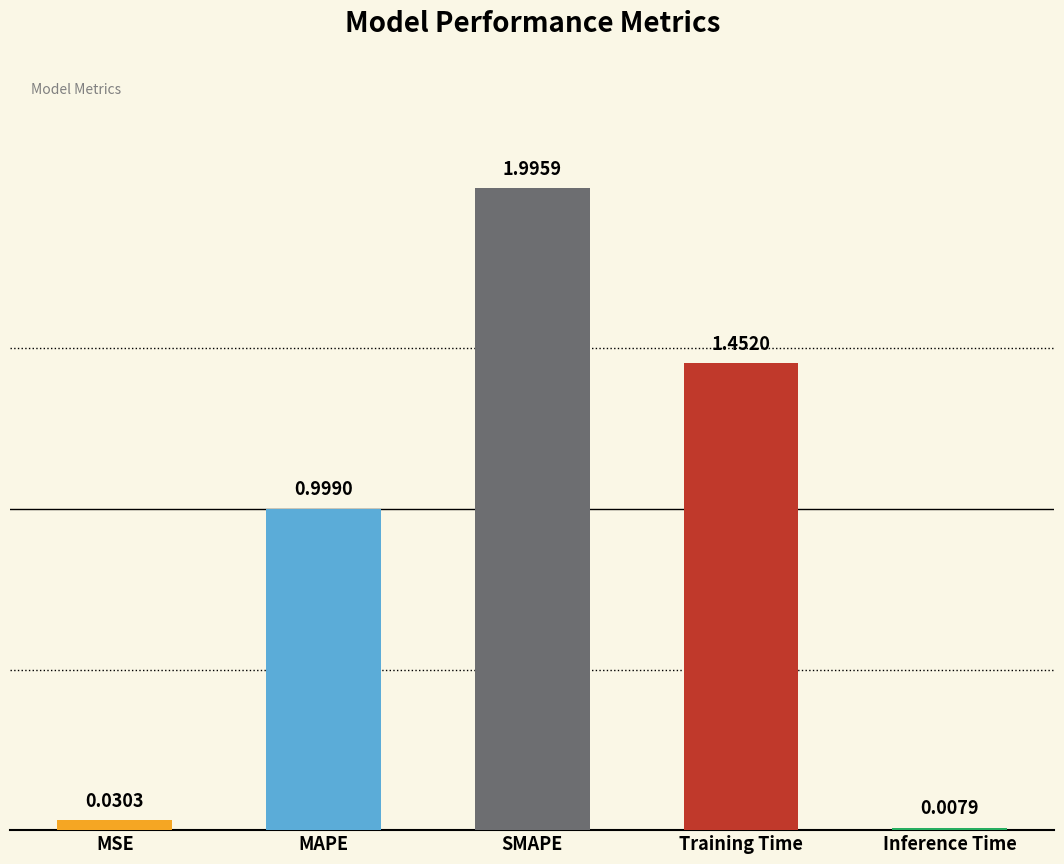

Where is the data nearest to the value 1?

MAPE